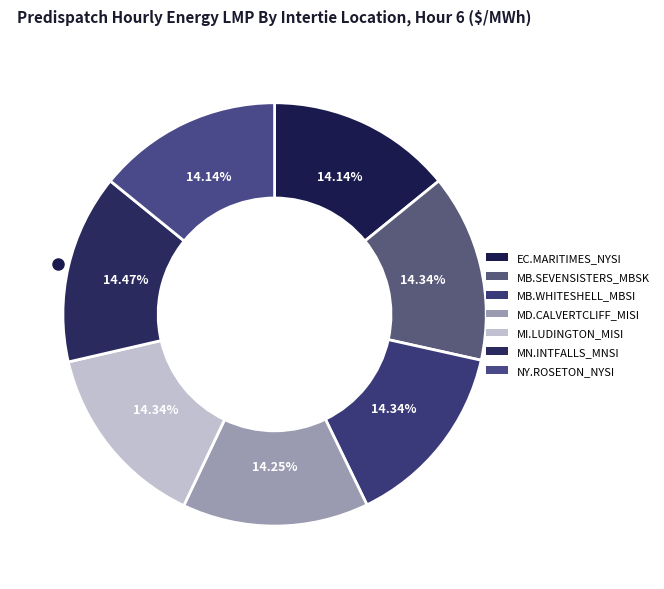

To the nearest percent, what is the combined percentage of NY.ROSETON_NYSI and MD.CALVERTCLIFF_MISI?

28%